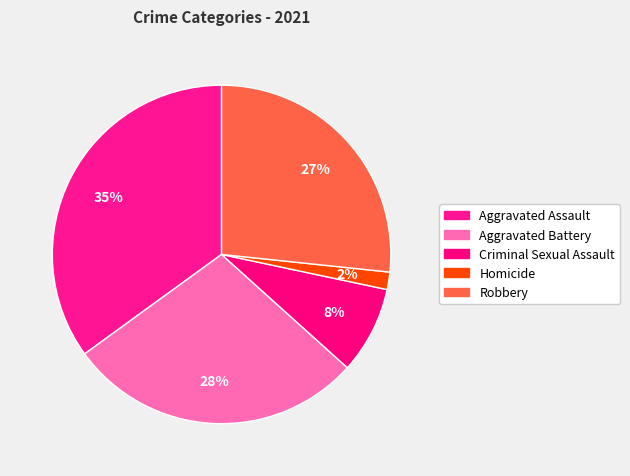

Count the number of slices in the pie.

5